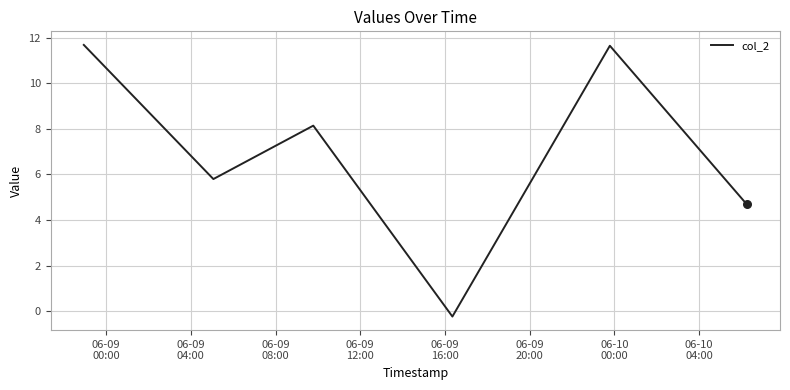

What is the sum of all values?

41.7